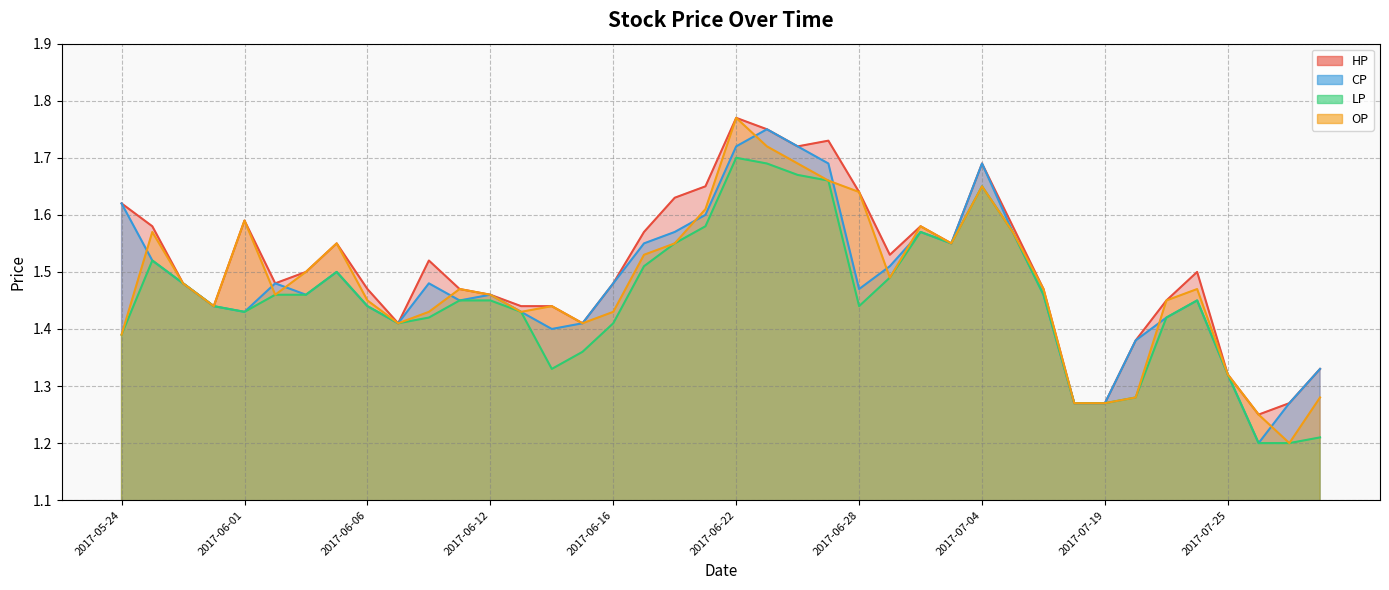

True or false: CP and LP intersect in this chart.

False